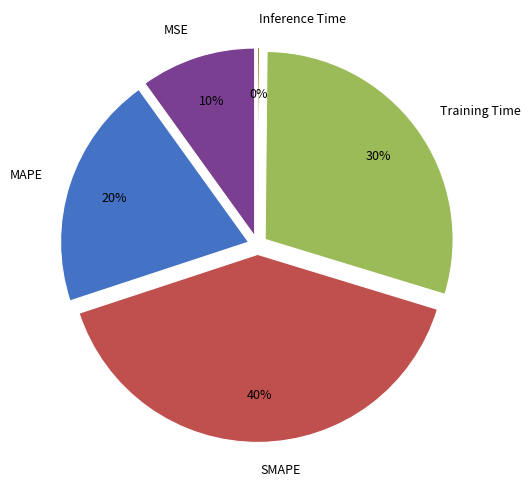

Is there any slice that represents more than half of the pie?

No